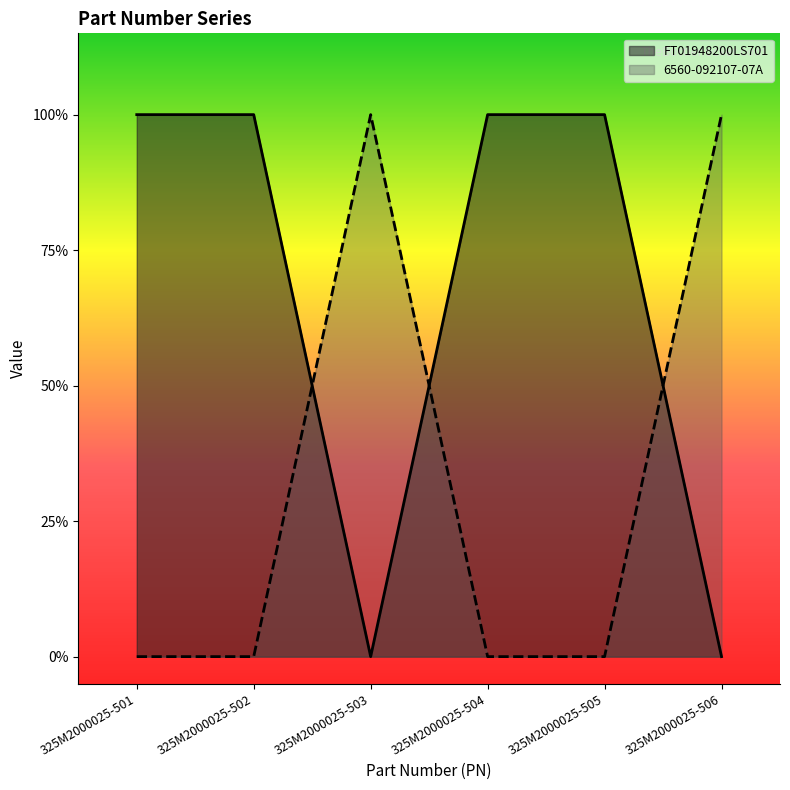

What is the total value across all series at 325M2000025-505?

1